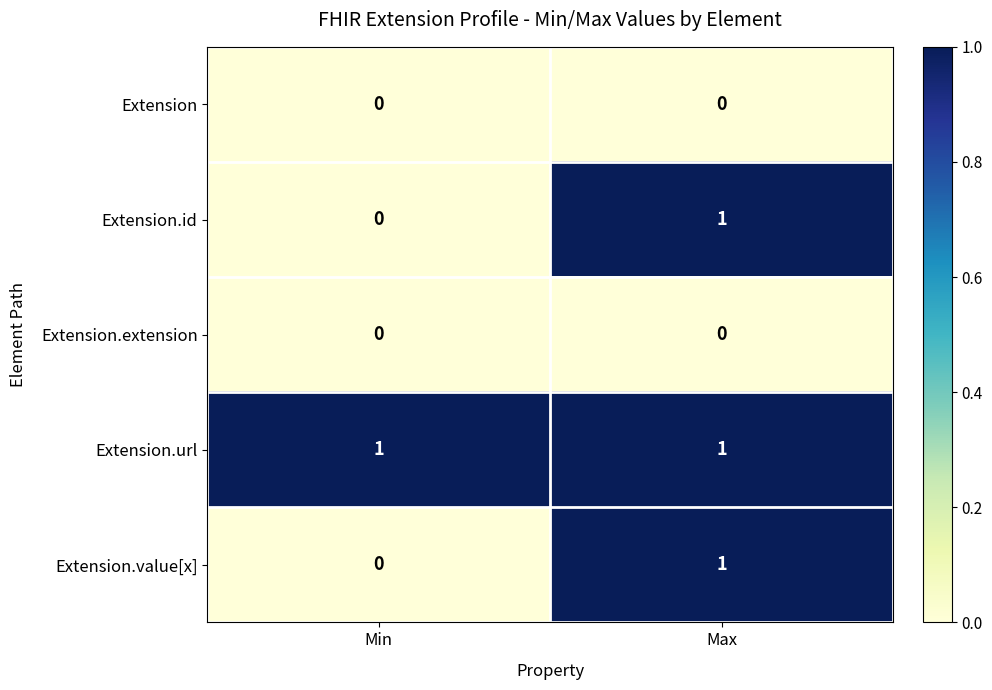

Which series has the largest total across all categories?

Extension.url